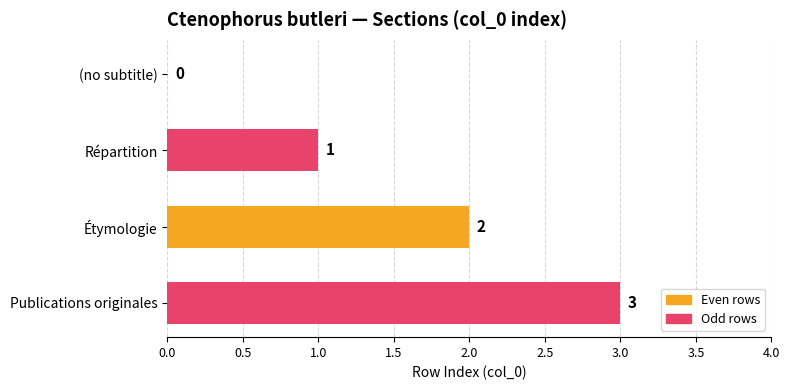

What is the sum of the values at Publications originales and Répartition?

4